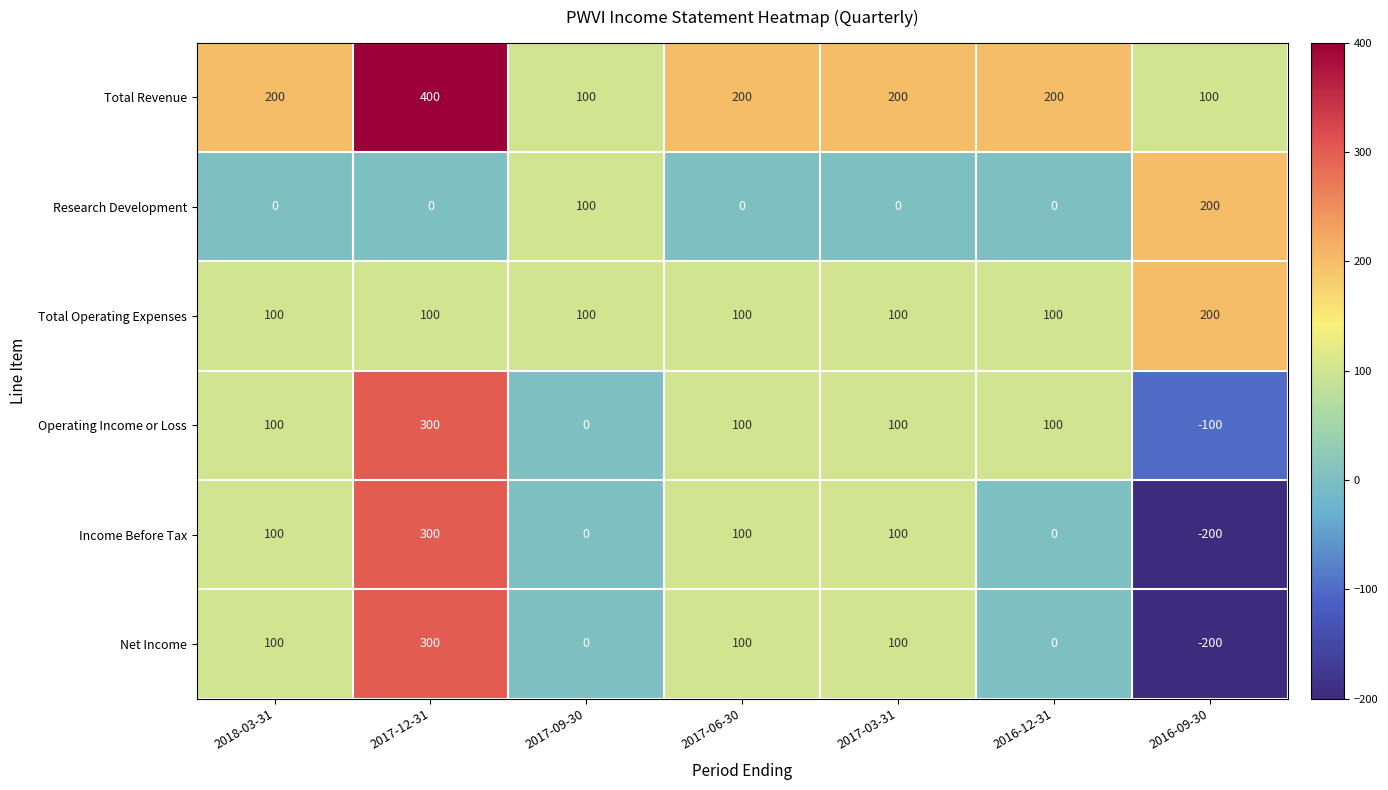

What is the smallest value displayed?

-200